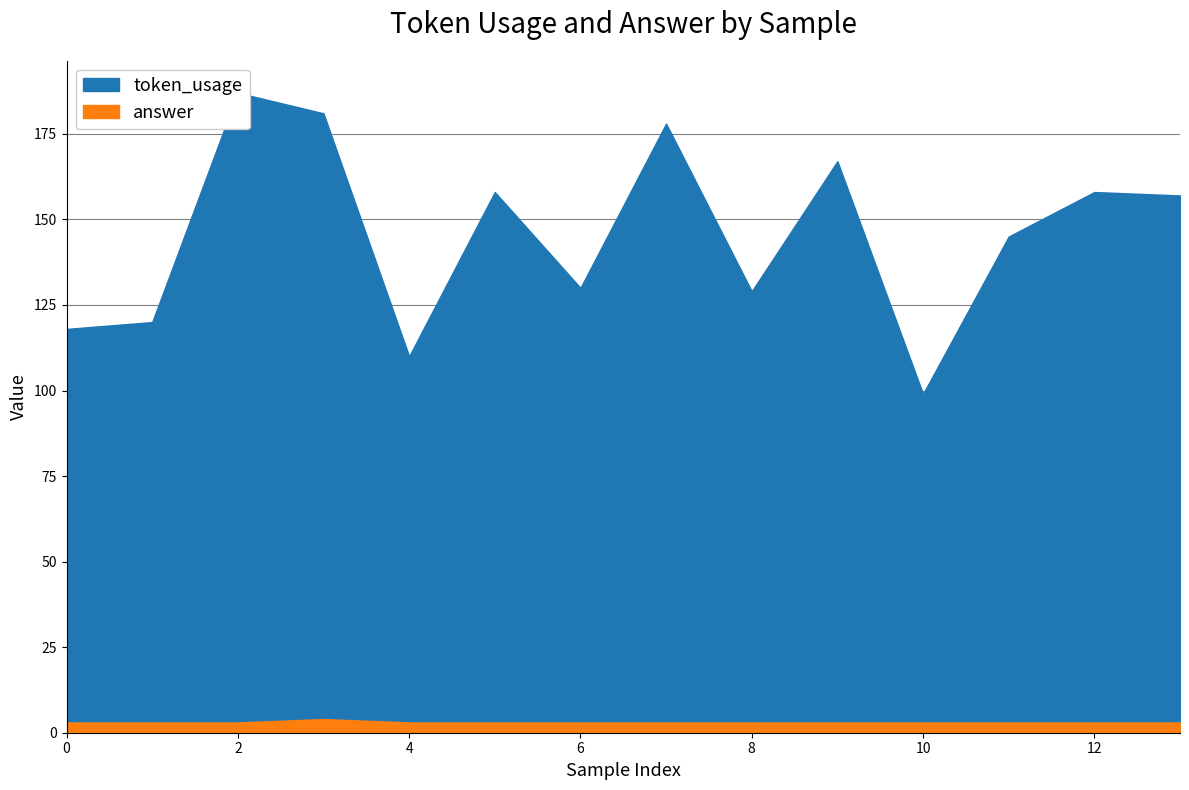

In token_usage, how many points are lower than both neighbors (excluding endpoints)?

4